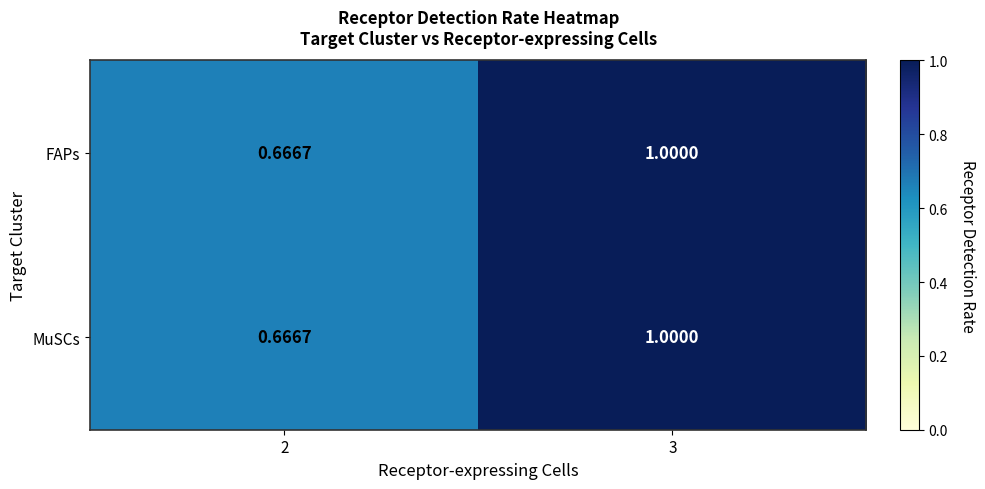

Is the value of FAPs at 2 greater than the value of MuSCs at 3?

No